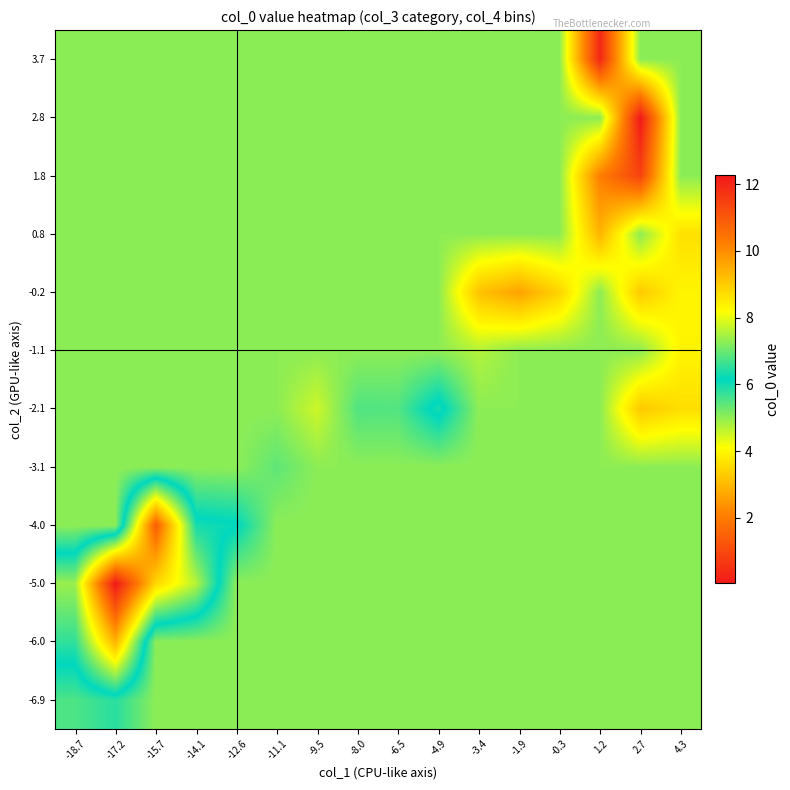

What is the spread (max minus min) of values at -18.7?

2.3